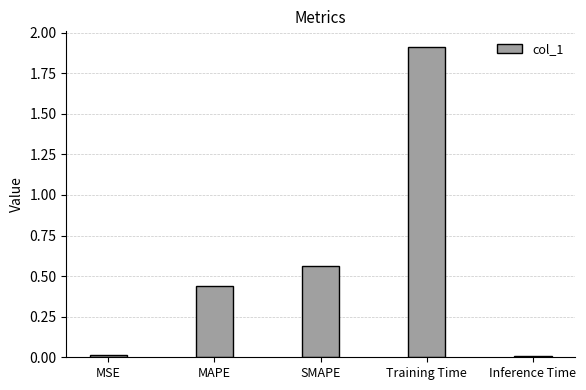

How many data points does each series have?

5